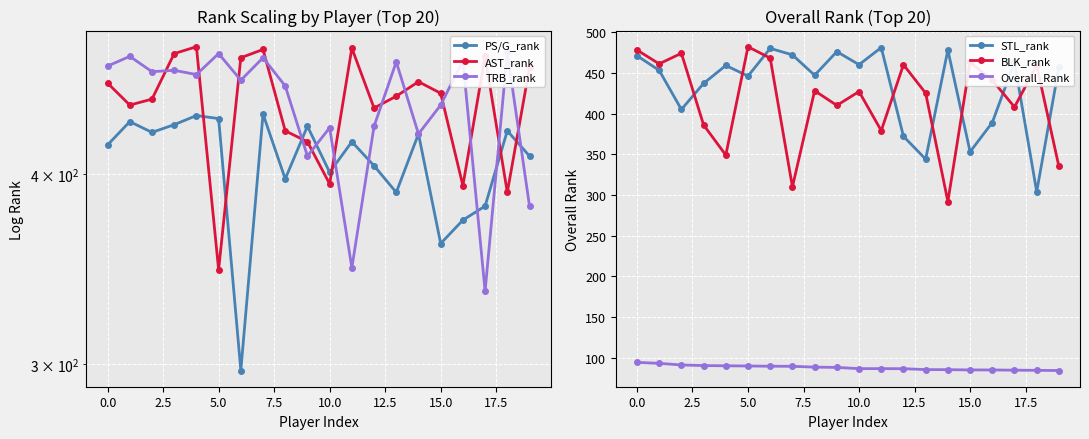

How many values in the BLK_rank series are below 428?

10